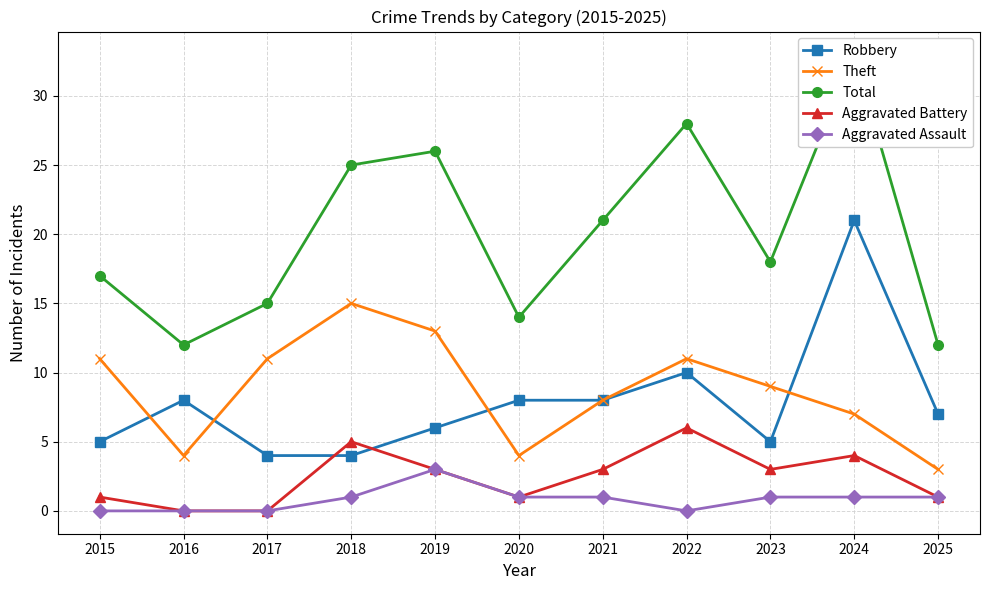

Between 2015 and 2019, which series saw the biggest shift?

Total